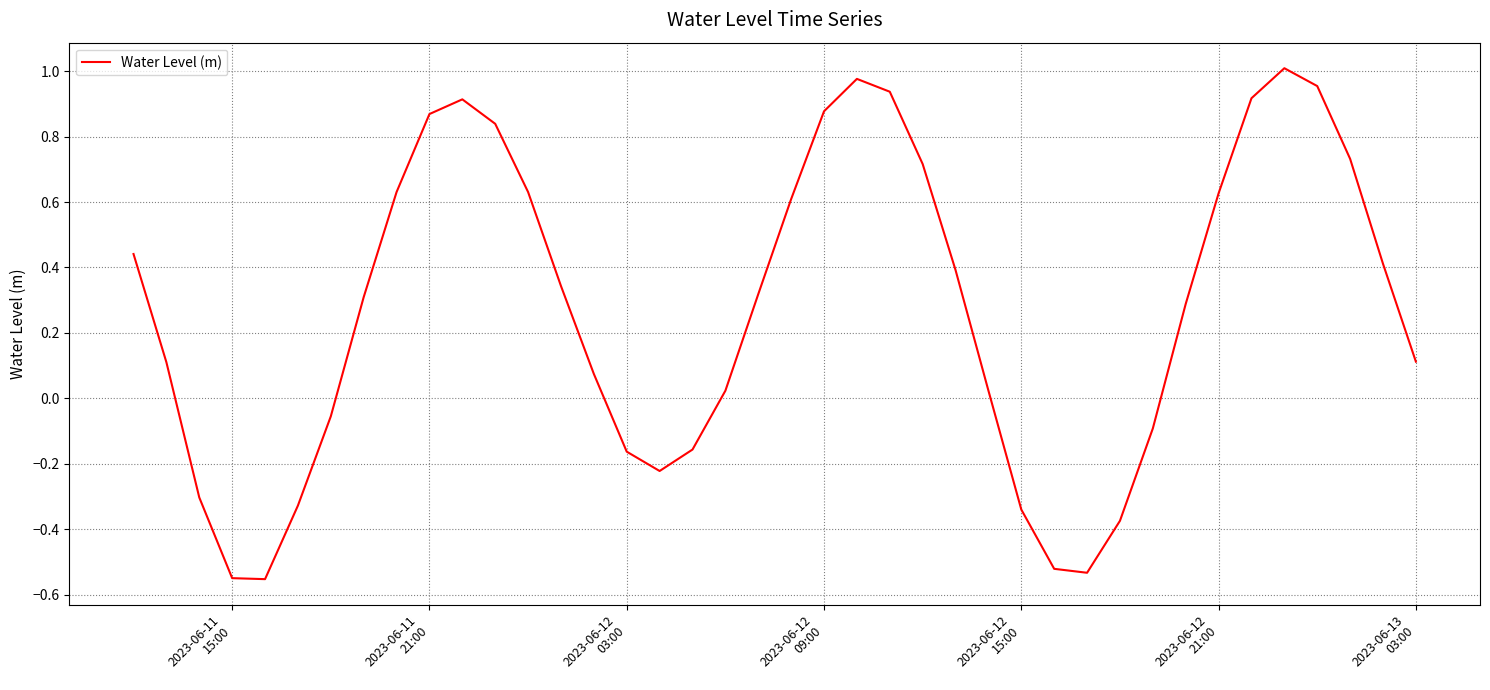

What is the difference between the maximum and minimum values?

1.6